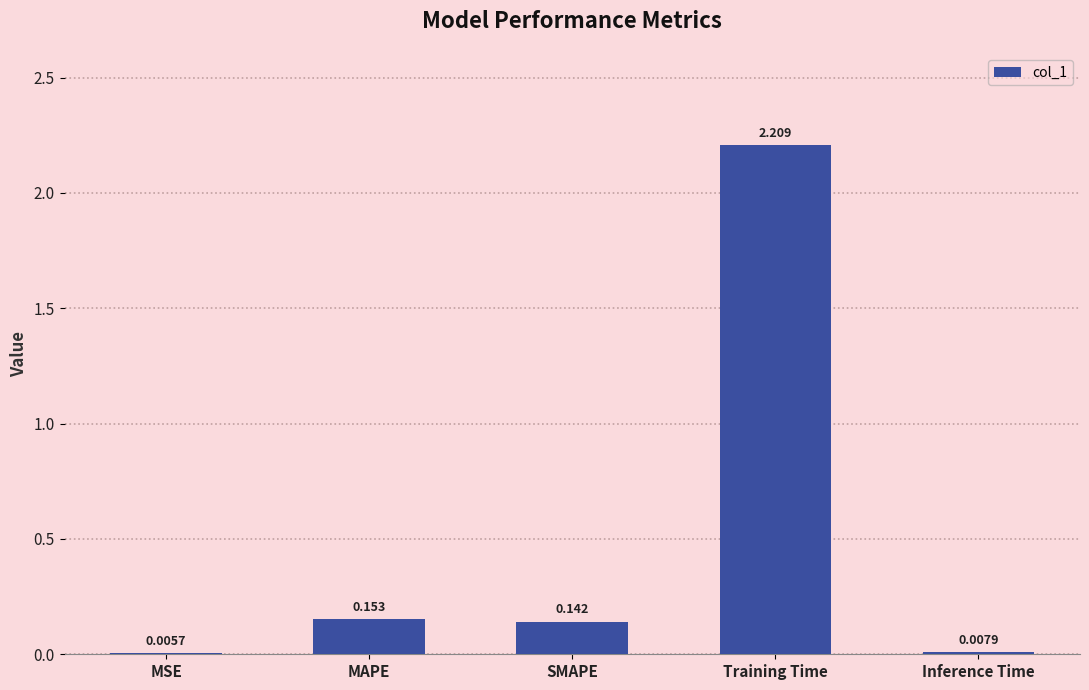

At which category does the chart reach its peak across all series?

Training Time